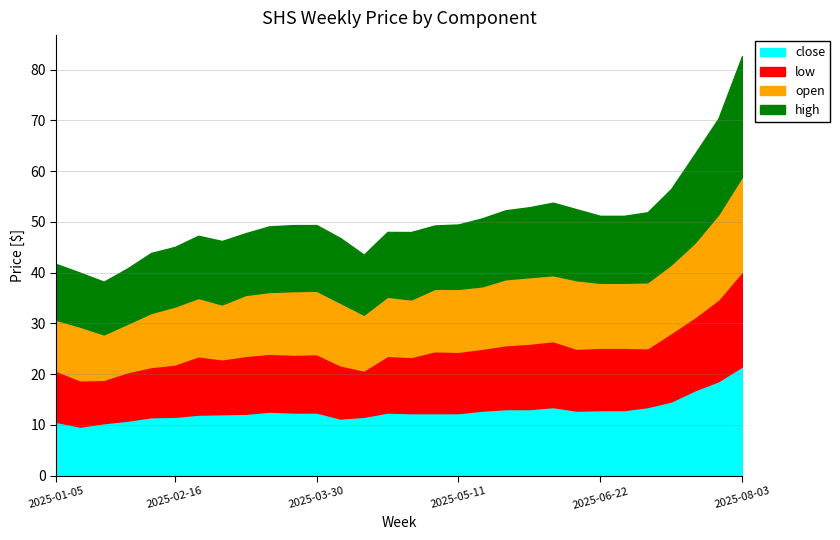

What position from the right is 2025-05-25?

11